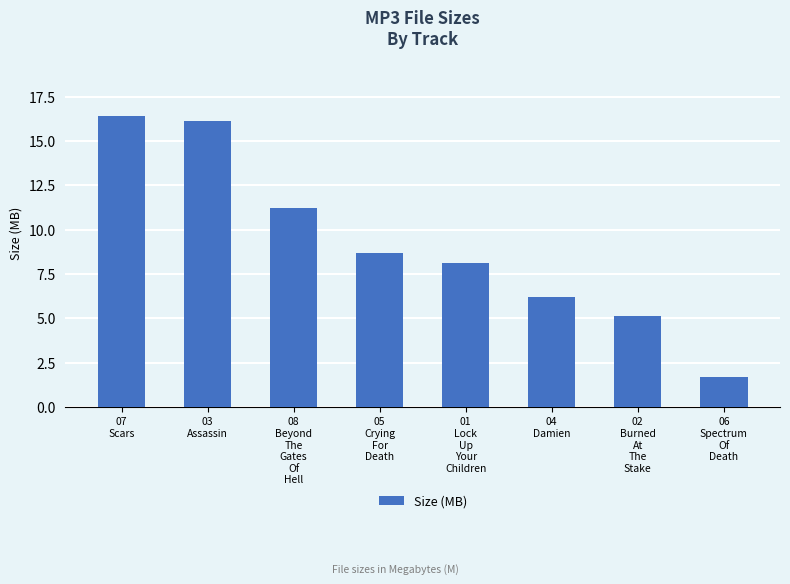

What is the sum of all values?

73.5